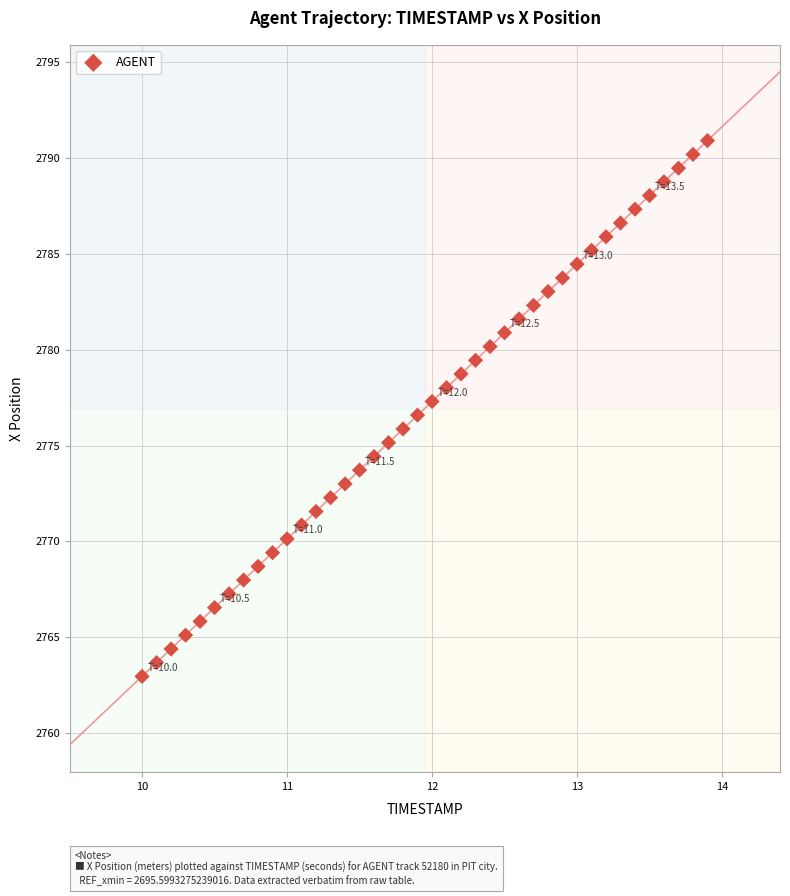

What is the range of Y values (max minus min)?

28.0